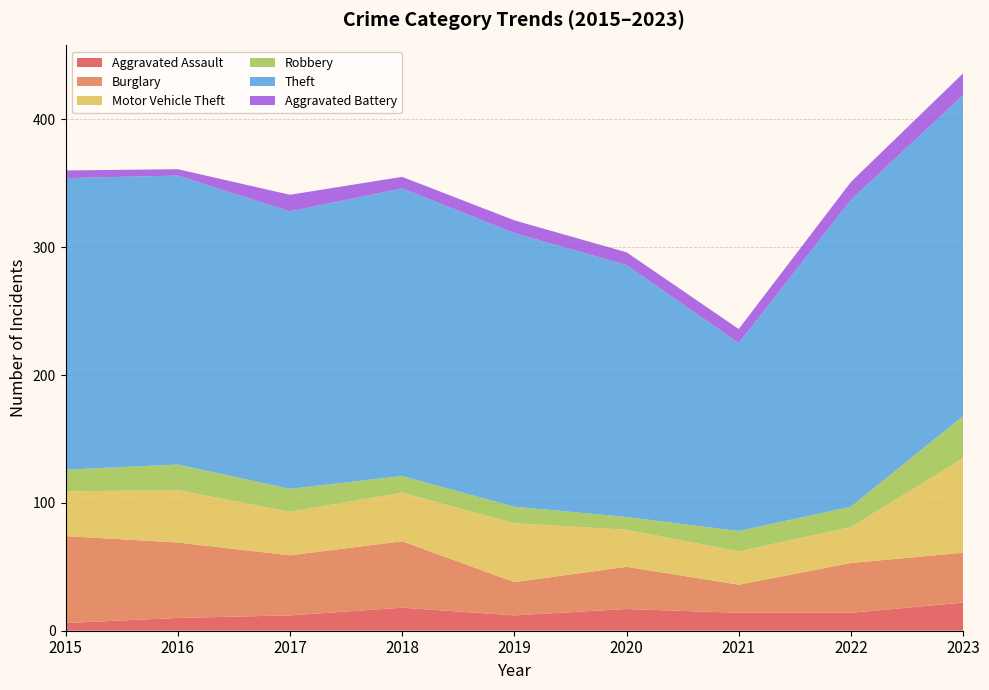

Reading left to right, extract all data points from this chart.

Aggravated Assault: 2015=6	2016=10	2017=12	2018=18	2019=12	2020=17	2021=14	2022=14	2023=22
Burglary: 2015=68	2016=59	2017=47	2018=52	2019=26	2020=33	2021=22	2022=39	2023=39
Motor Vehicle Theft: 2015=35	2016=41	2017=34	2018=38	2019=46	2020=29	2021=26	2022=28	2023=74
Robbery: 2015=17	2016=20	2017=18	2018=13	2019=13	2020=10	2021=16	2022=16	2023=33
Theft: 2015=228	2016=226	2017=217	2018=225	2019=214	2020=197	2021=147	2022=240	2023=251
Aggravated Battery: 2015=6	2016=5	2017=13	2018=9	2019=10	2020=10	2021=11	2022=14	2023=17